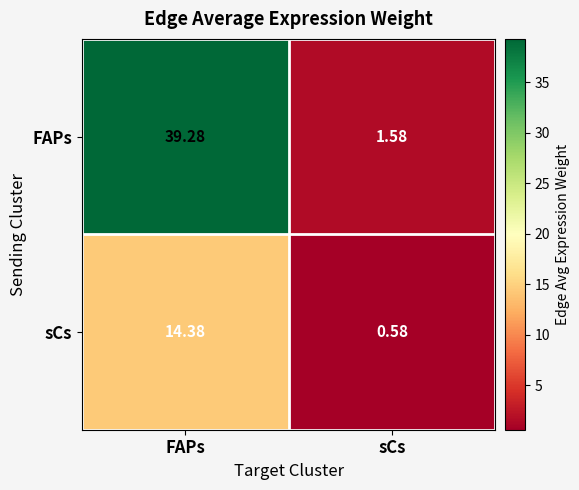

List the series in order of their overall mean, lowest first.

sCs, FAPs